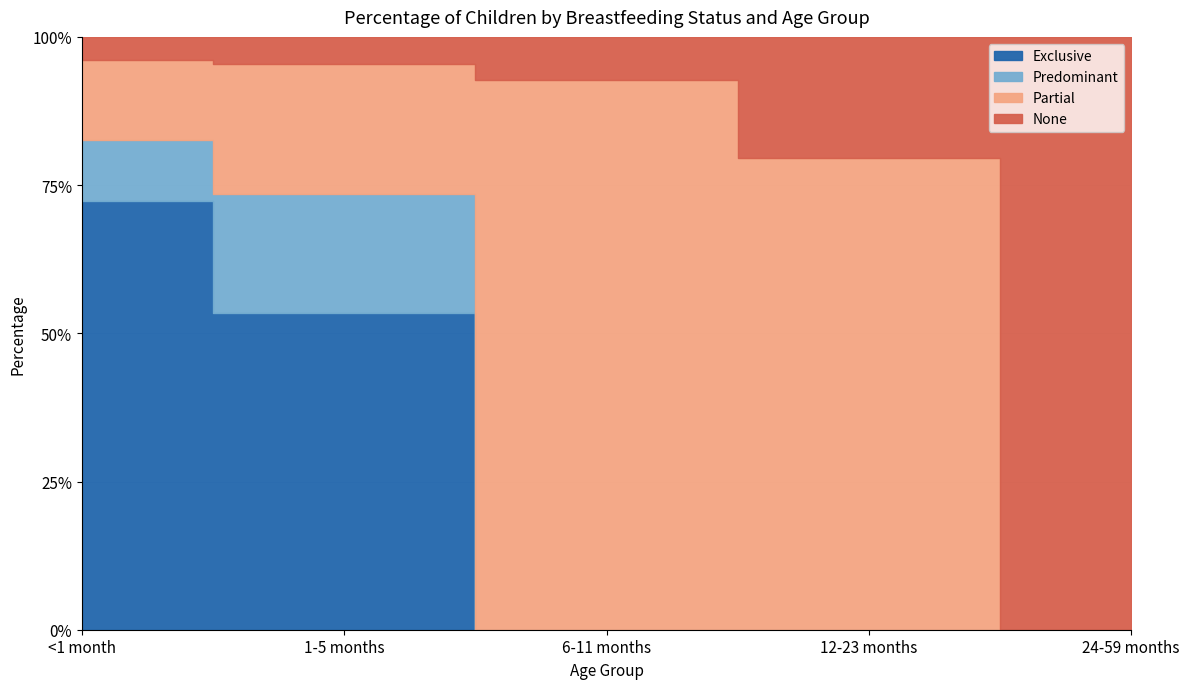

Between <1 month and 6-11 months, which series saw the biggest shift?

Partial